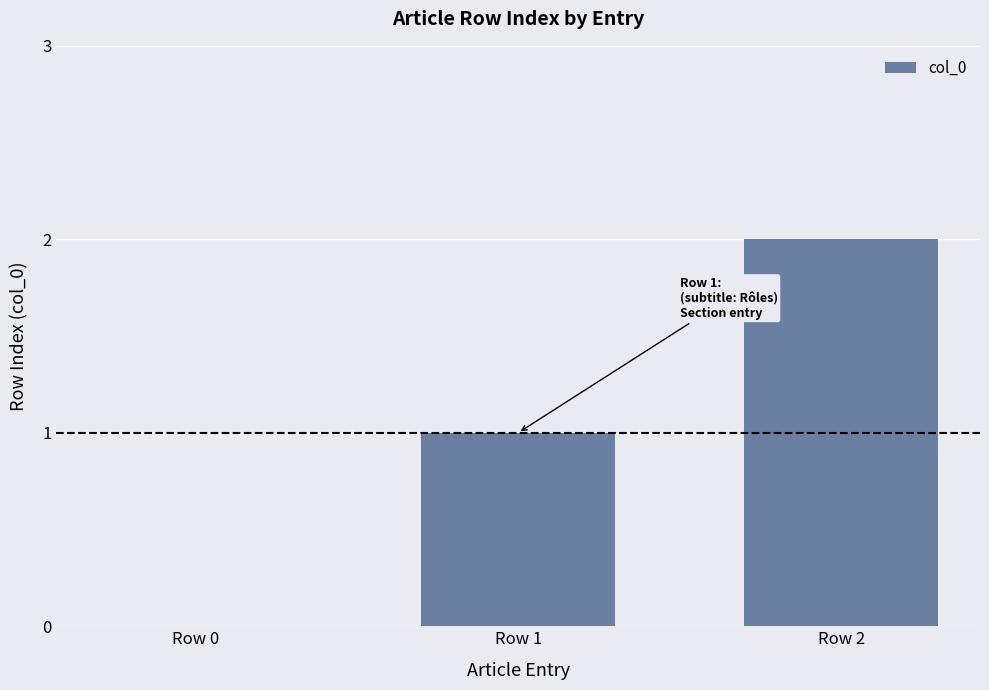

What is the change in value from Row 0 to Row 2?

+2